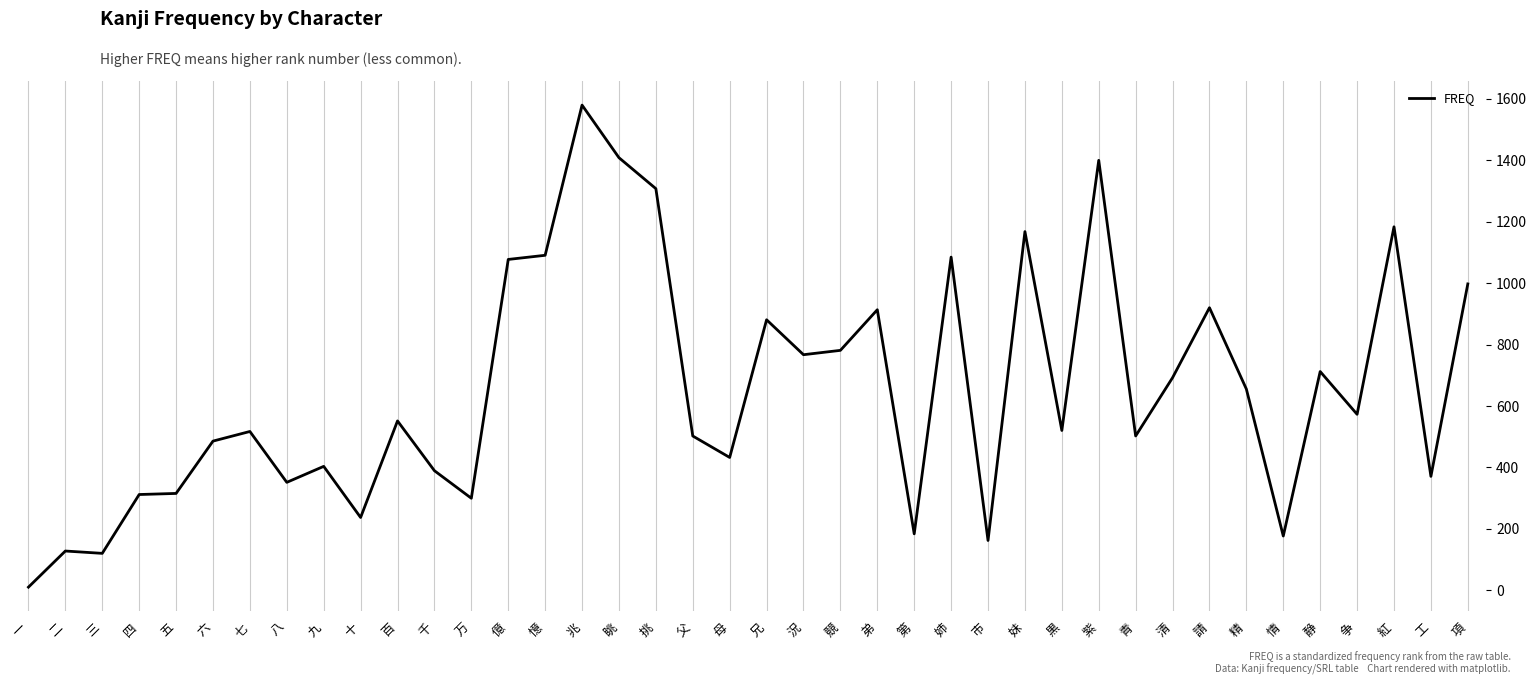

The chart shows a value of 2219.2 at 兆. True or false?

False